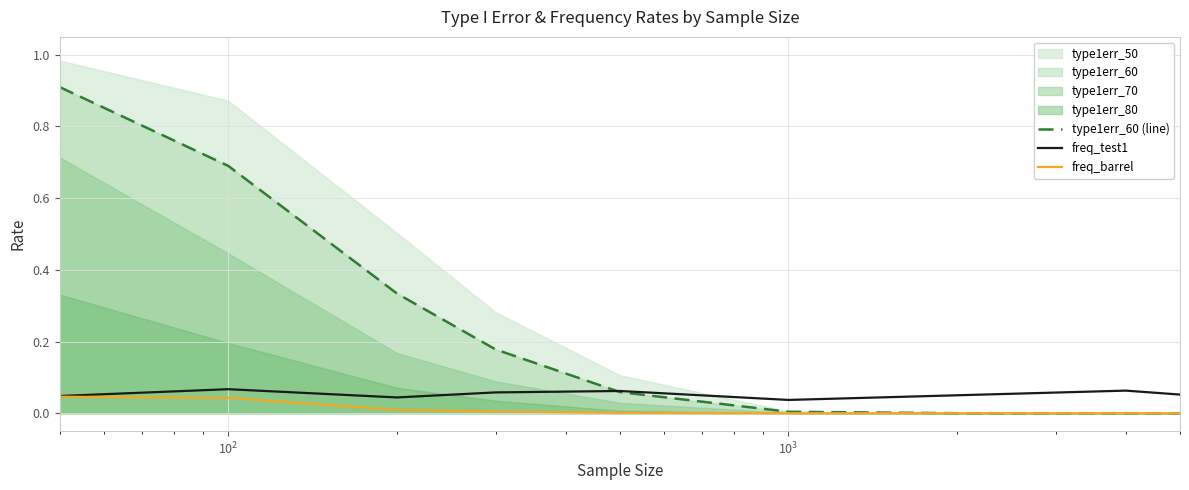

List the series in order of their peak value, lowest first.

freq_barrel, freq_test1, type1err_60 (line)